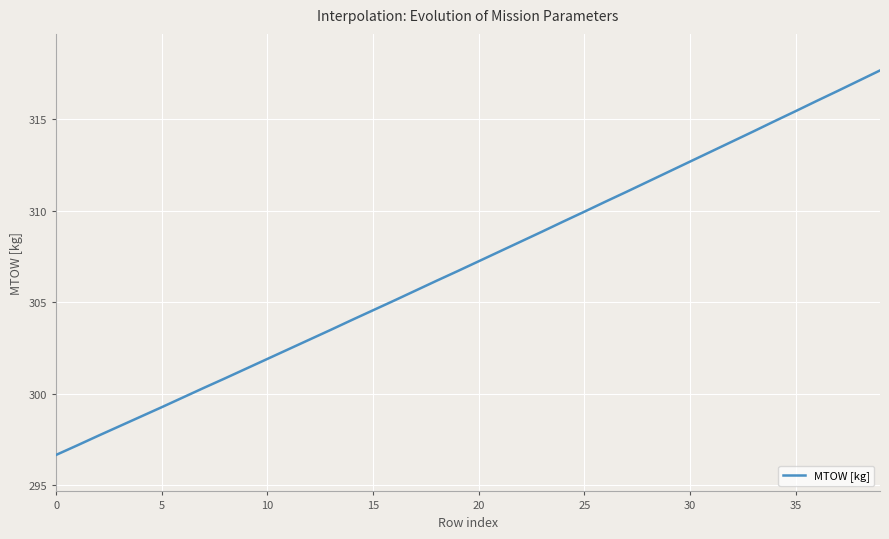

What is the greatest value displayed?

317.7